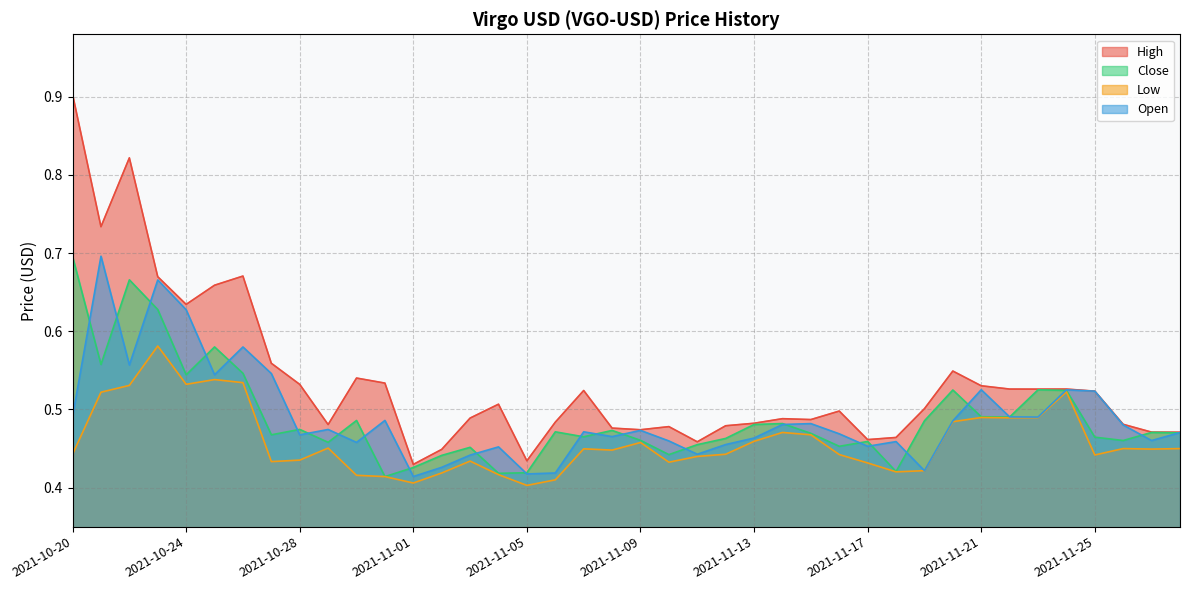

Which has a higher value, 2021-11-26 or 2021-10-31?

2021-10-31